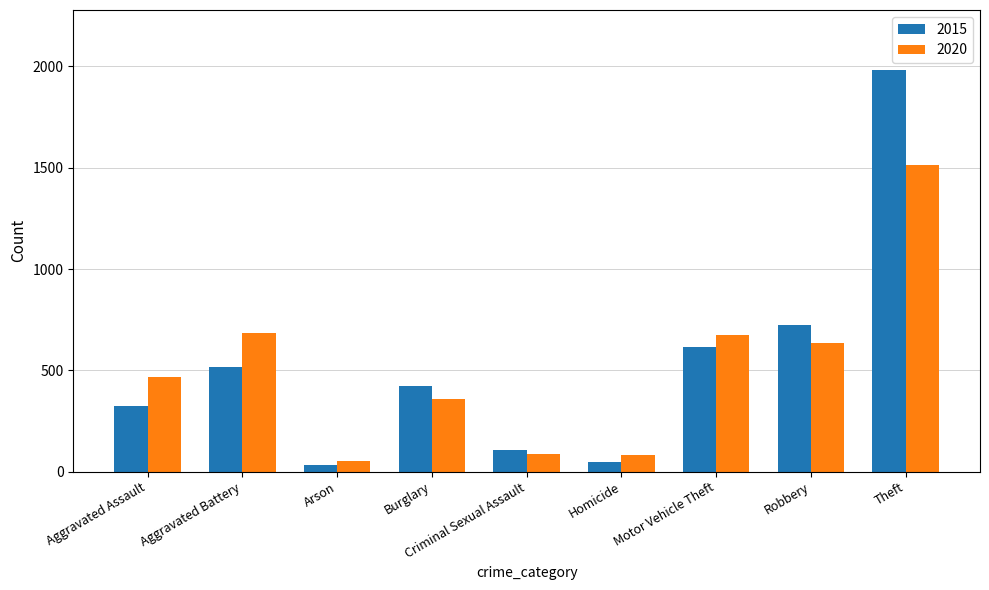

Where is 2015 nearest to the value 1008?

Robbery